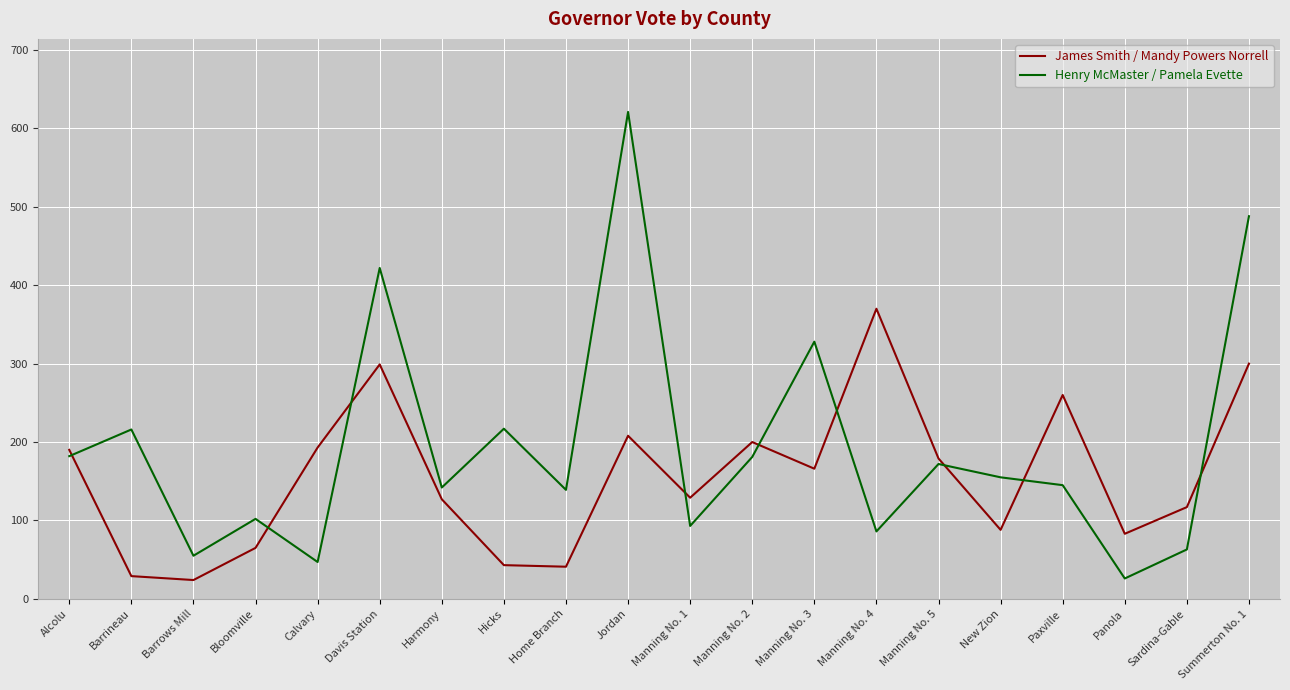

Which series has the largest range (max minus min)?

Henry McMaster / Pamela Evette